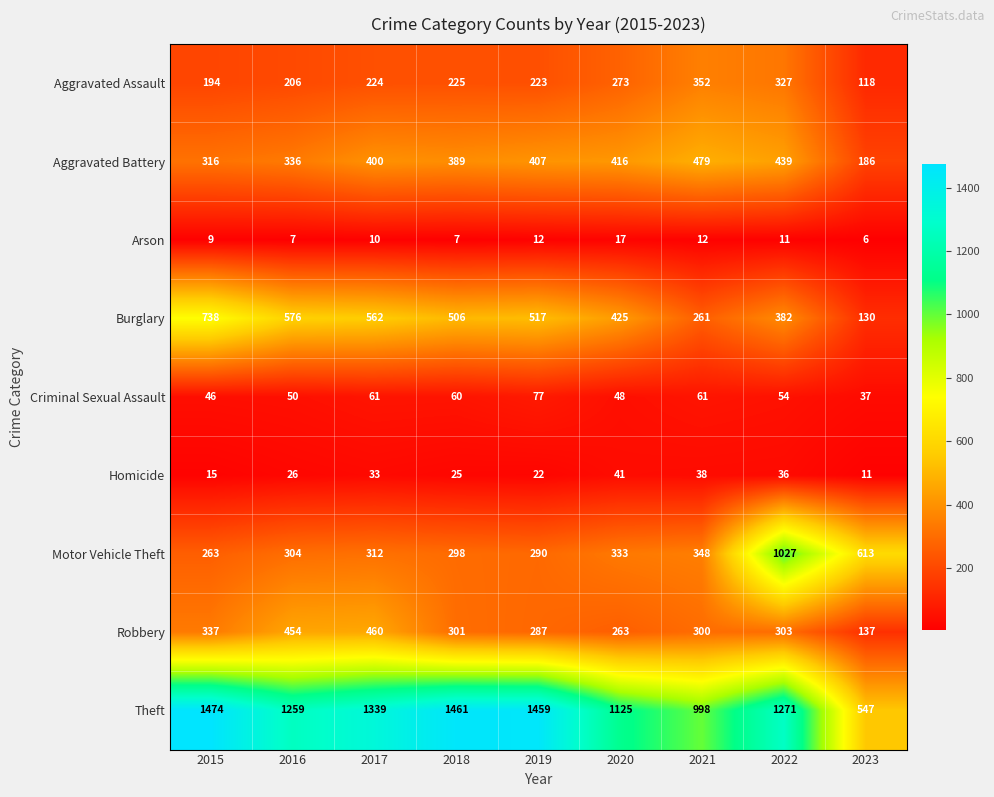

What is the difference between the maximum and minimum values in the Criminal Sexual Assault series?

40